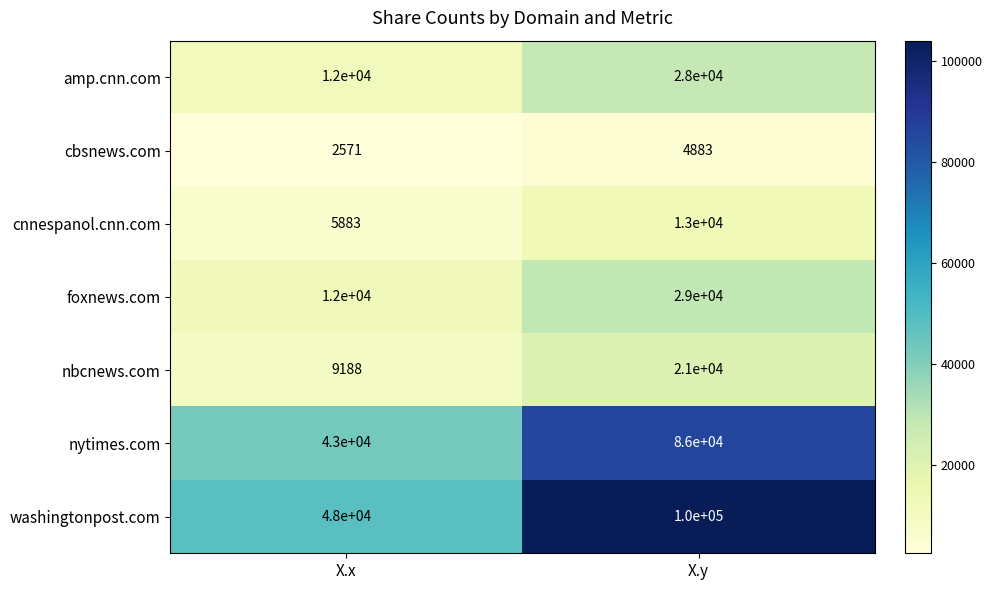

Reading left to right, extract all data points from this chart.

amp.cnn.com: X.x=12000	X.y=28000
cbsnews.com: X.x=2571	X.y=4883
cnnespanol.cnn.com: X.x=5883	X.y=13000
foxnews.com: X.x=12000	X.y=29000
nbcnews.com: X.x=9188	X.y=21000
nytimes.com: X.x=43000	X.y=86000
washingtonpost.com: X.x=48000	X.y=100000